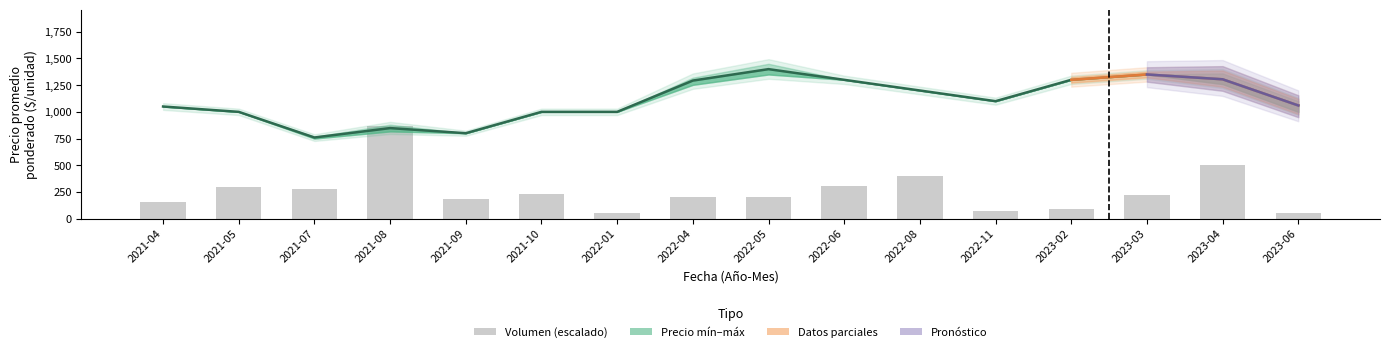

Reading left to right, transcribe all the data shown in this chart.

Volumen_mean: 159.6	299.2	275.8	870.0	179.5	232.8	49.9	200.6	199.4	304.2	398.9	70.4	94.7	219.4	506.6	49.9
Precio_min_mean: 1050.0	1000.0	760.0	848.0	800.0	1000.0	1000.0	1293.0	1400.0	1300.0	1200.0	1100.0	1300.0	1350.0	1305.0	1060.0